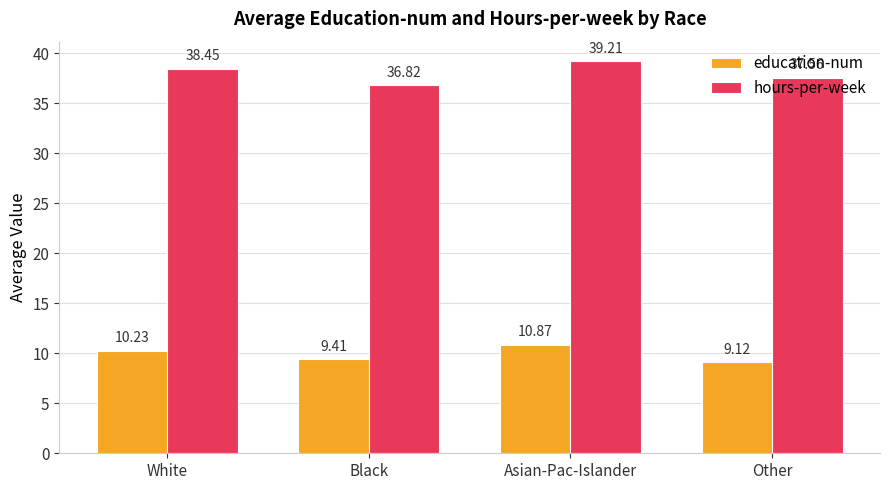

List the labels in order of education-num value, smallest first.

Other, Black, White, Asian-Pac-Islander